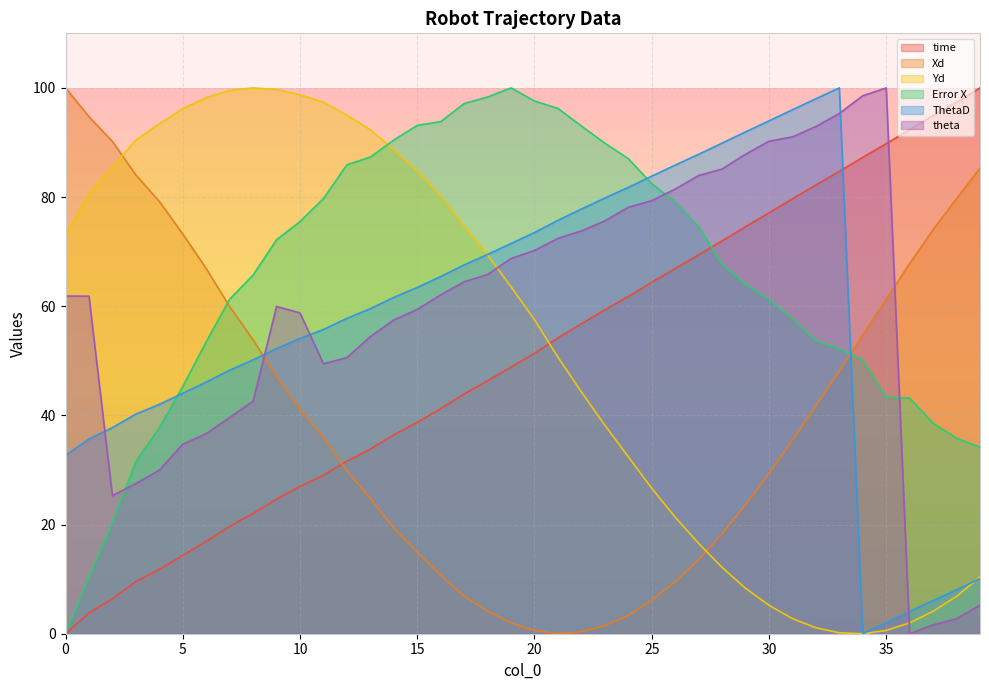

What value does the Yd series have at 20?

57.5